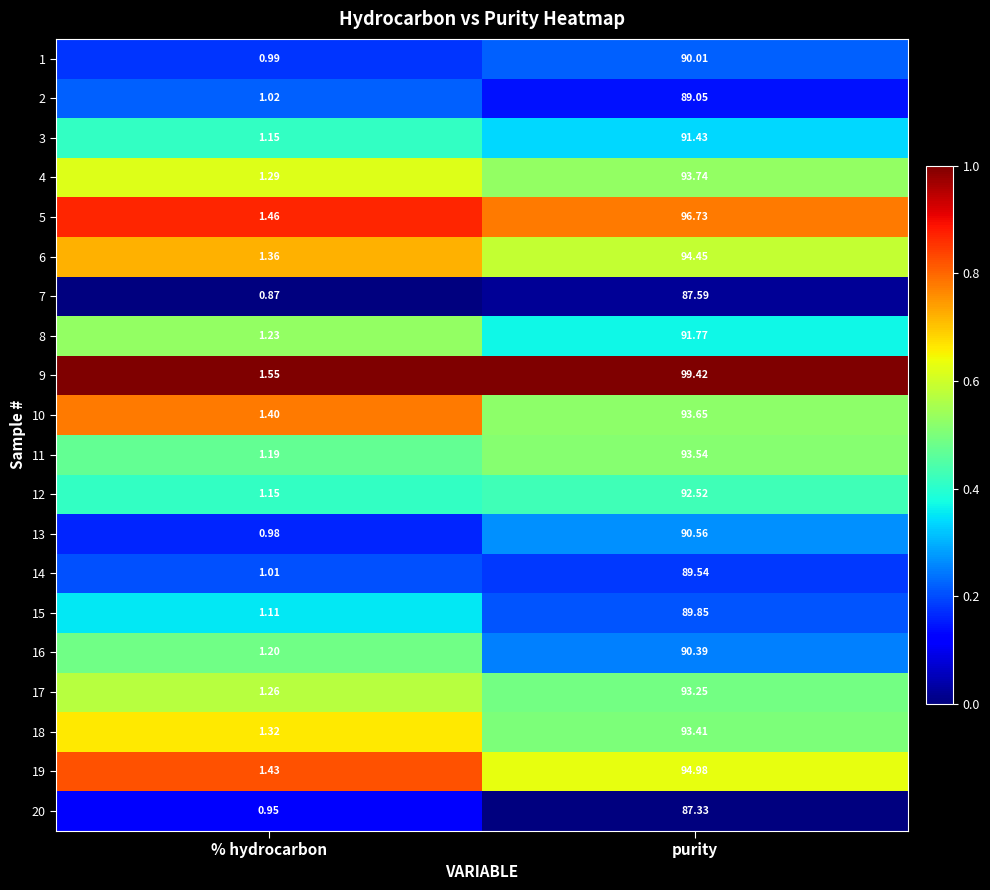

Rank the categories by 7 value from lowest to highest.

% hydrocarbon, purity